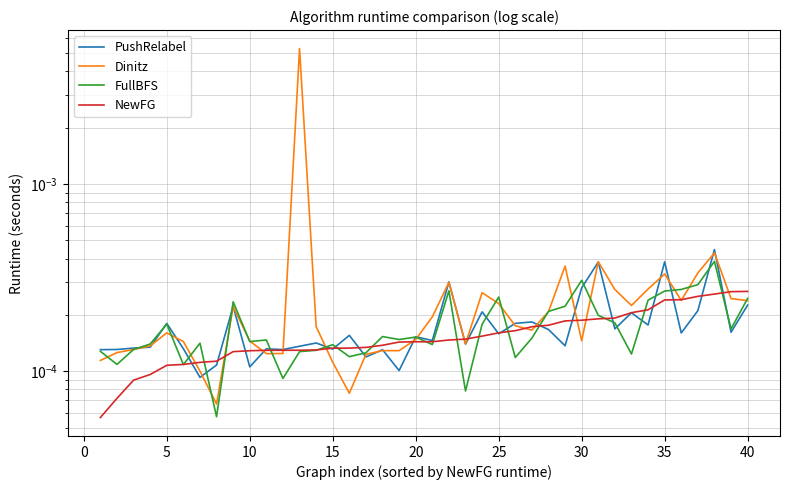

After their last crossing, which series has the higher values: Dinitz or NewFG?

NewFG